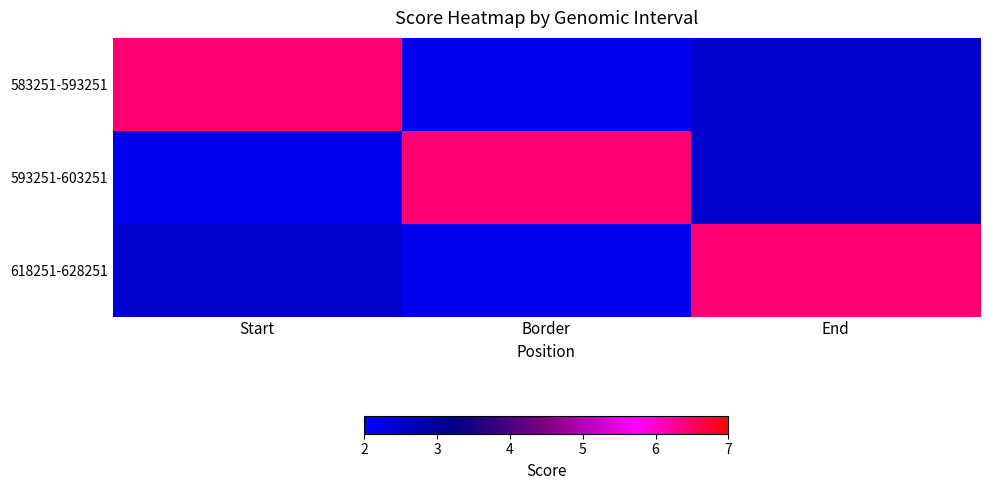

Reading left to right, transcribe all the data shown in this chart.

583251-593251: Start=6.4	Border=2.1	End=2.5
593251-603251: Start=2.1	Border=6.4	End=2.5
618251-628251: Start=2.5	Border=2.1	End=6.4